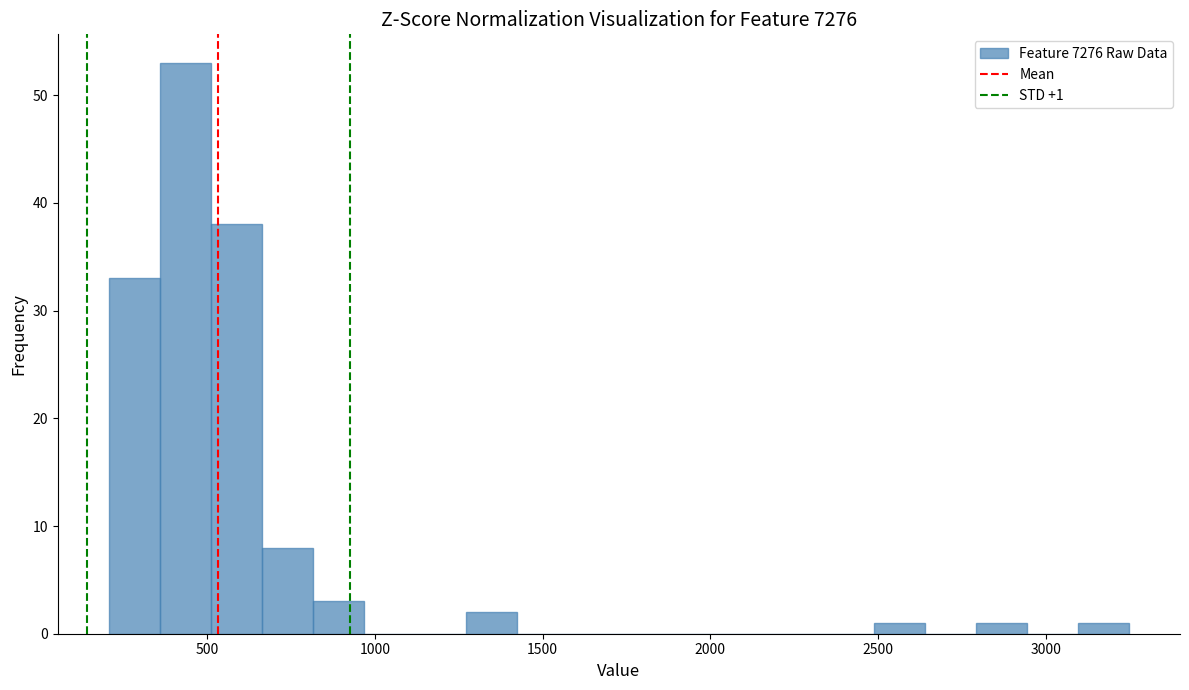

Read against the x-axis, roughly where is the centre of the tallest bar?

450